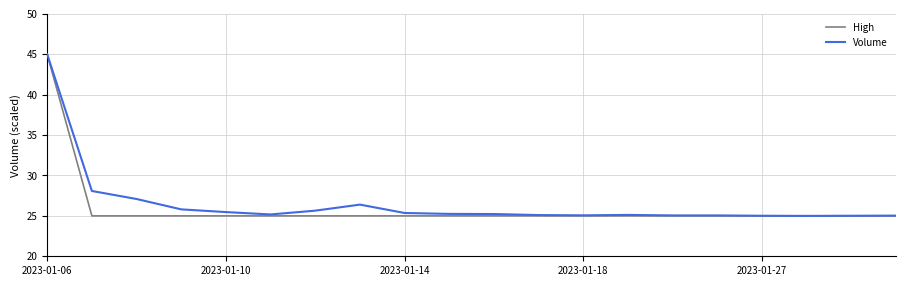

What is the smallest value displayed?

25.0